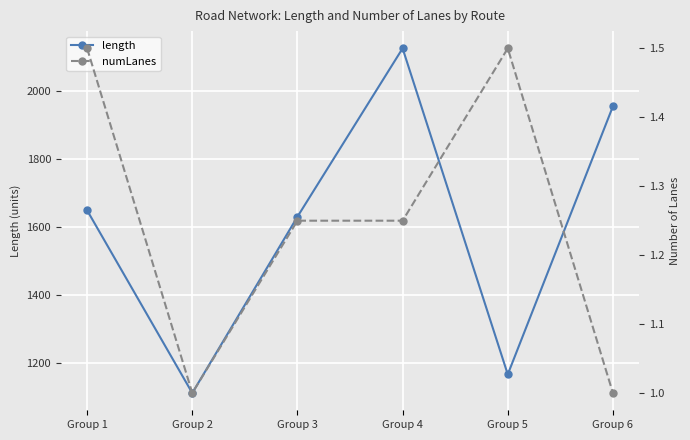

What are all the series names shown in the legend?

length, numLanes